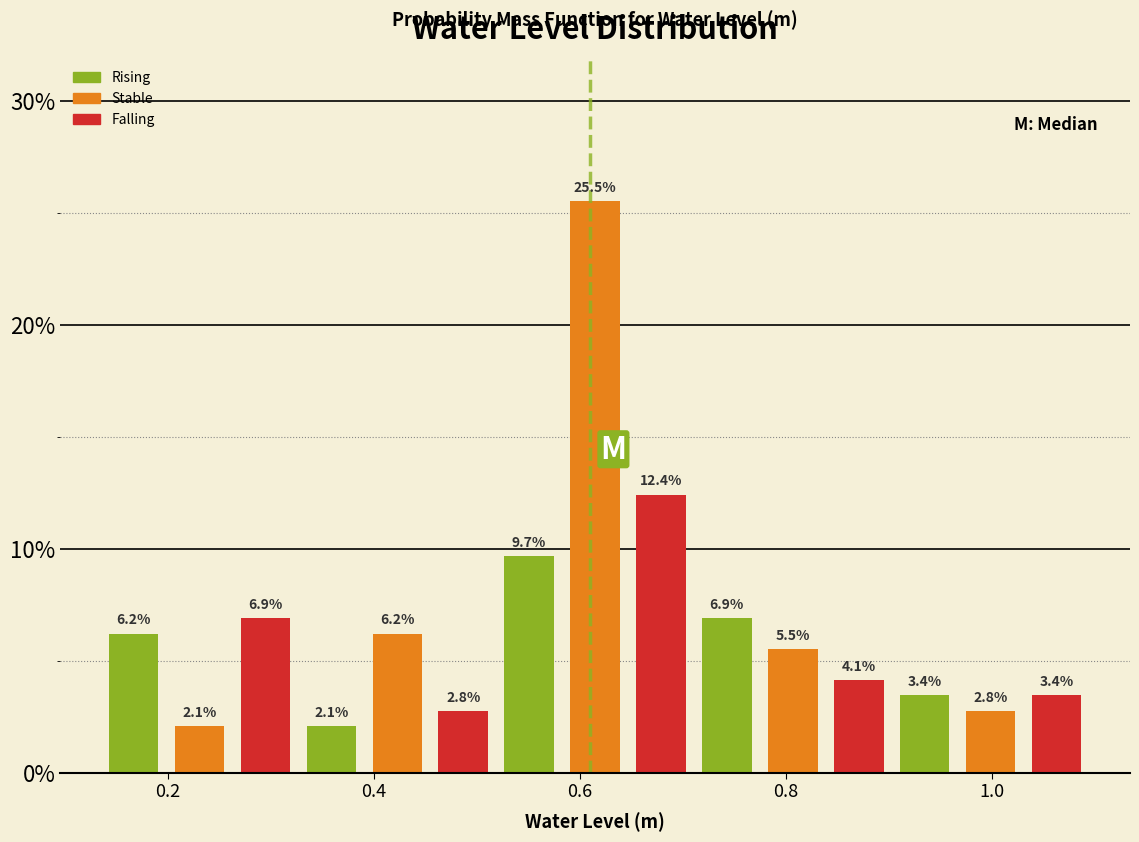

Read against the x-axis, roughly where is the centre of the tallest bar?

0.62